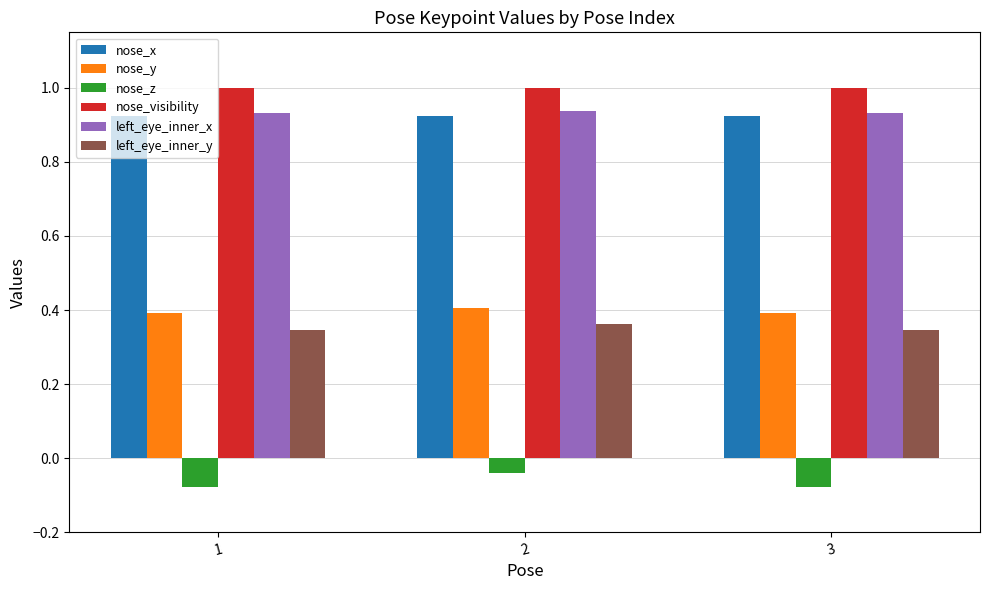

At how many categories does at least one series exceed 0?

3